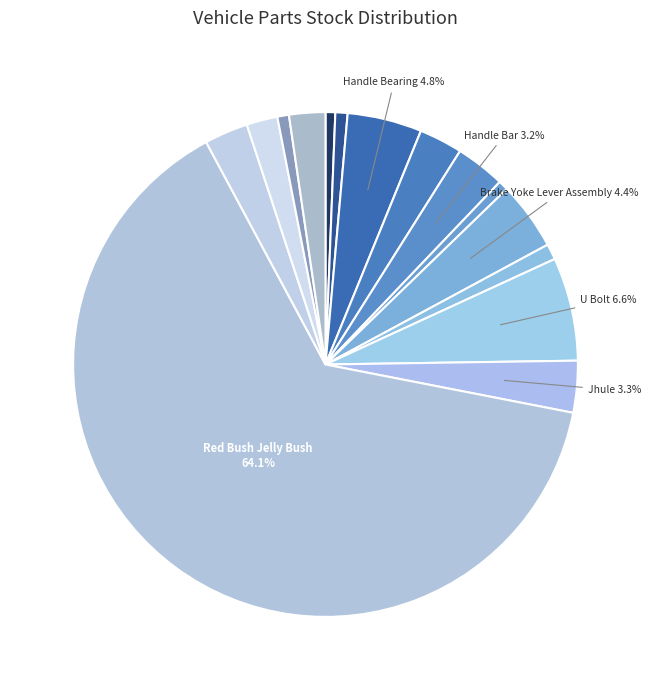

What is the majority slice?

Red Bush Jelly Bush